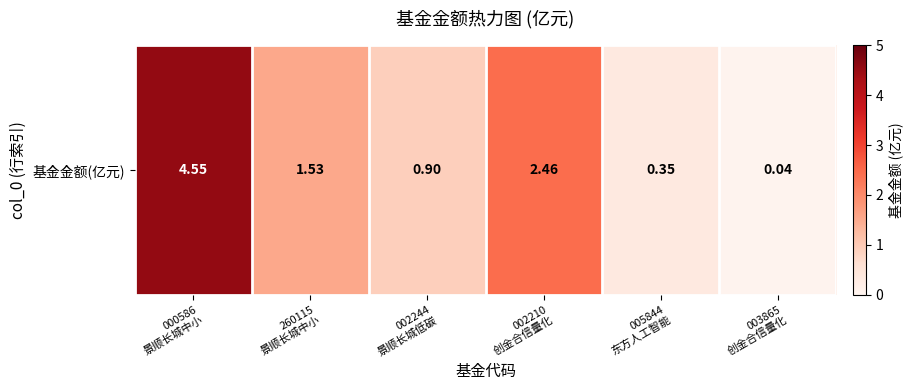

Rank the categories by value from lowest to highest.

003865
创金合信量化, 005844
东方人工智能, 002244
景顺长城低碳, 260115
景顺长城中小, 002210
创金合信量化, 000586
景顺长城中小